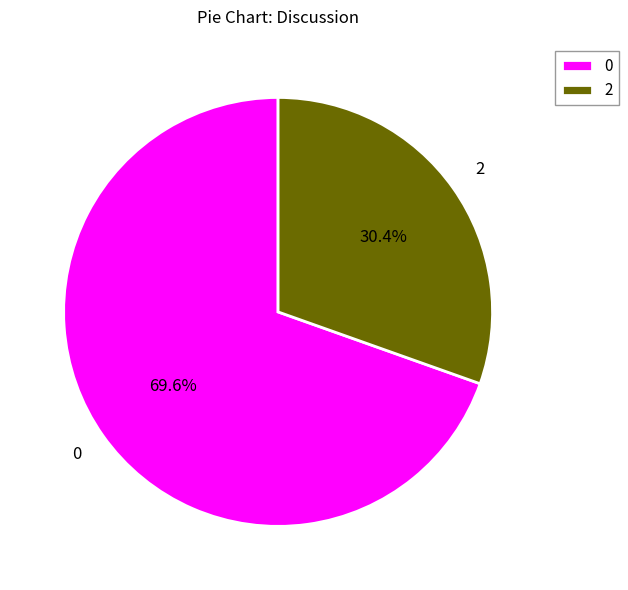

Which slice is the smallest?

2